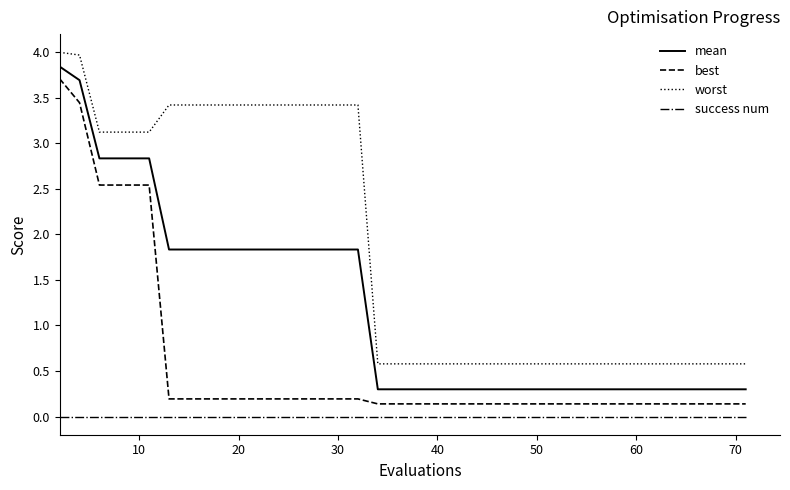

True or false: mean and worst cross at least once.

False